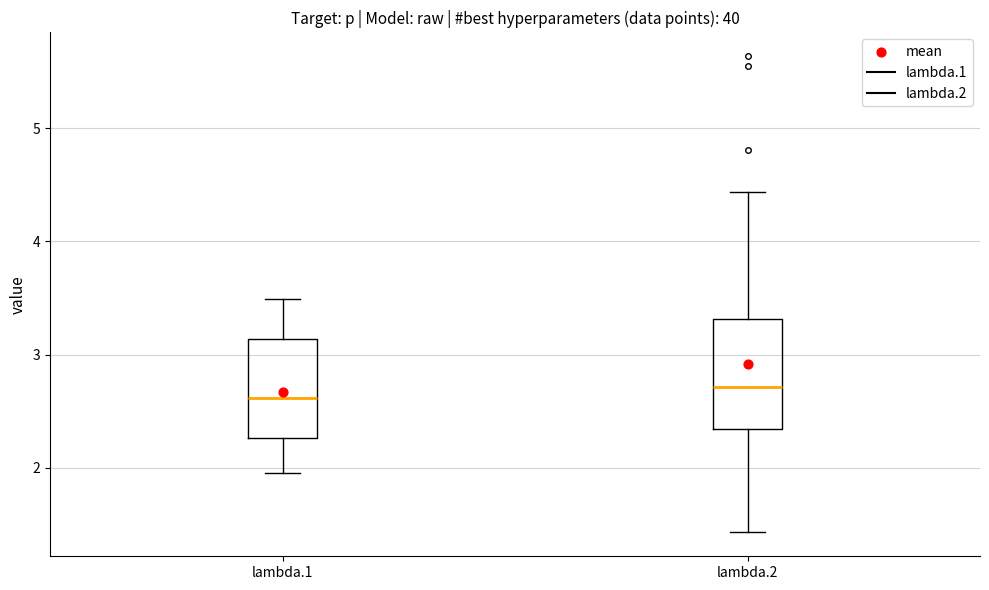

Reading left to right, transcribe this box plot: for each box, give where its median line is, the range the box spans, and where its two whiskers end, as read against the y-axis. The values are not printed on the chart, so give them approximately, as read against the axis.

lambda.1: median 2.6, box 2.3 to 3.1, whiskers 2.0 to 3.5
lambda.2: median 2.7, box 2.3 to 3.3, whiskers 1.4 to 4.4